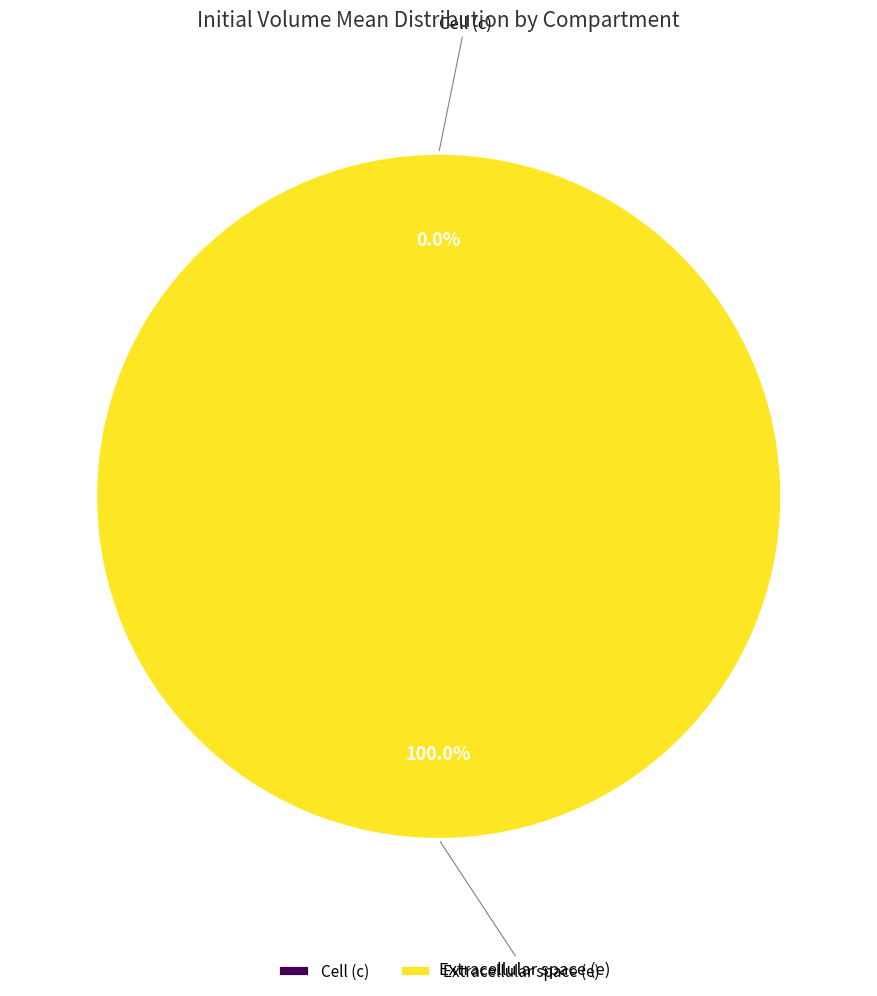

Is the sum of c and e greater than half?

Yes